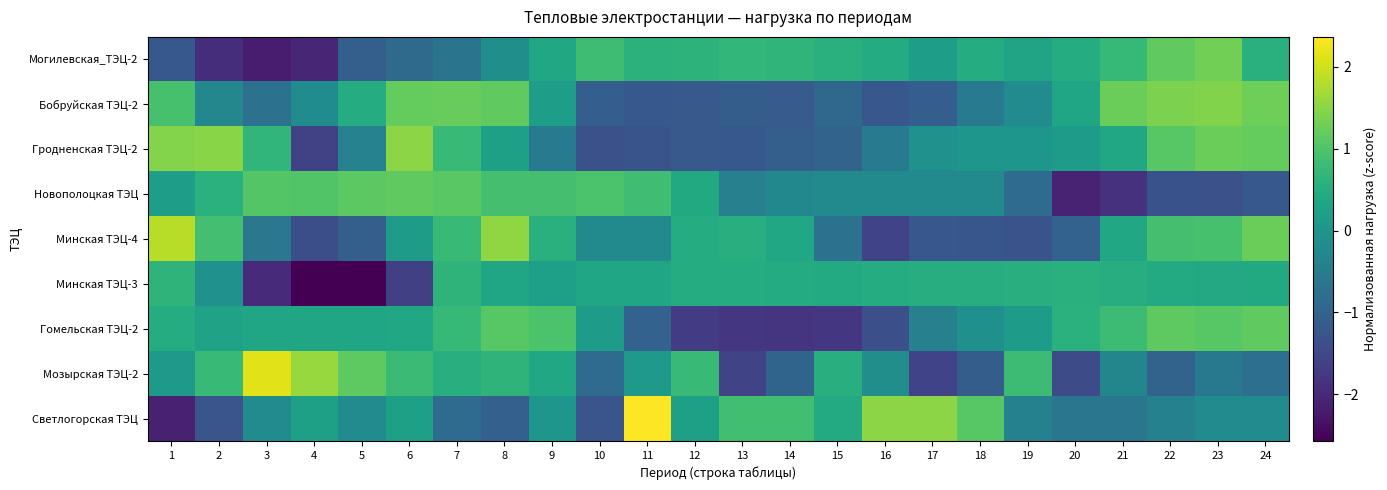

How many categories are shown in the chart?

24